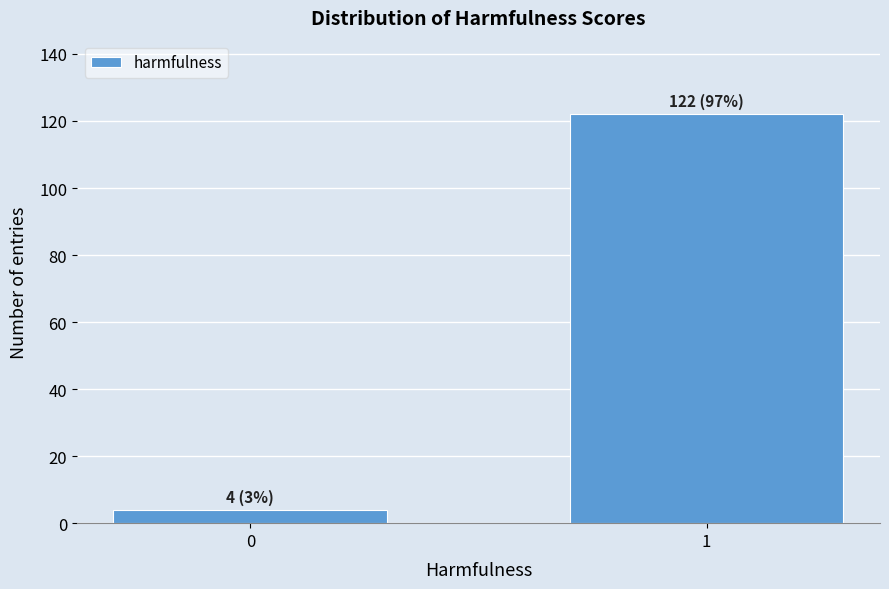

Reading left to right, list all the values displayed in this chart.

0=4	1=122